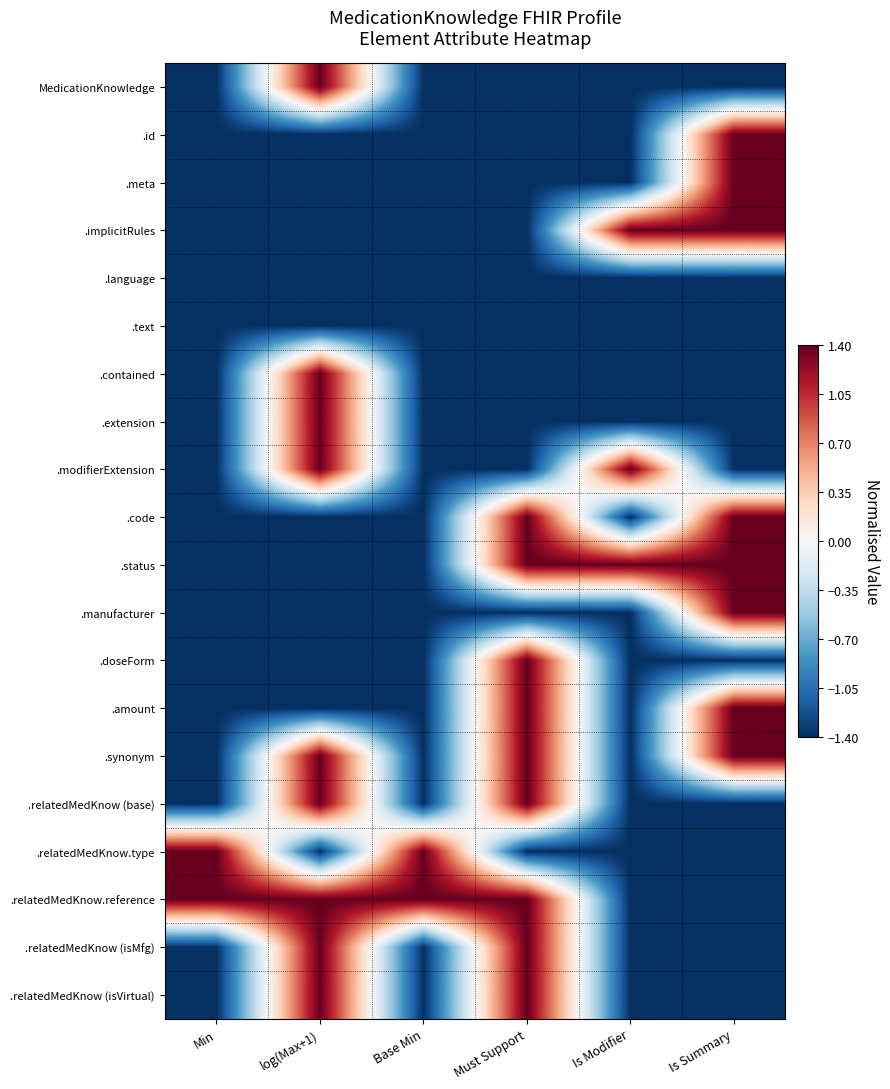

How many data points does each series have?

6